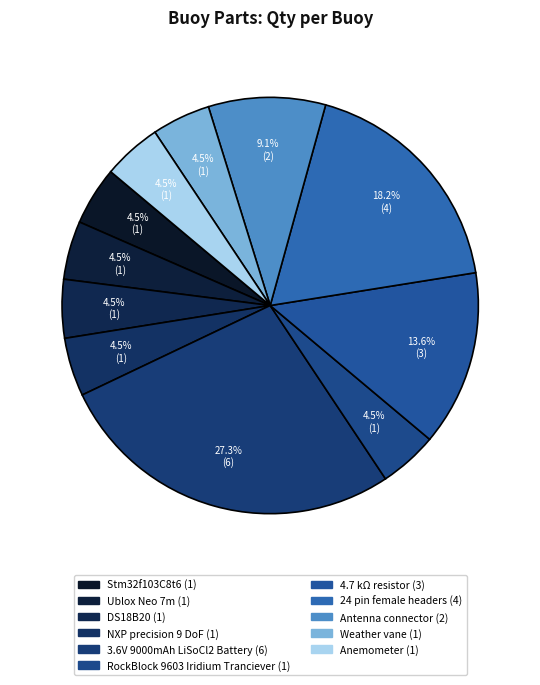

How many slices are in this pie chart?

11